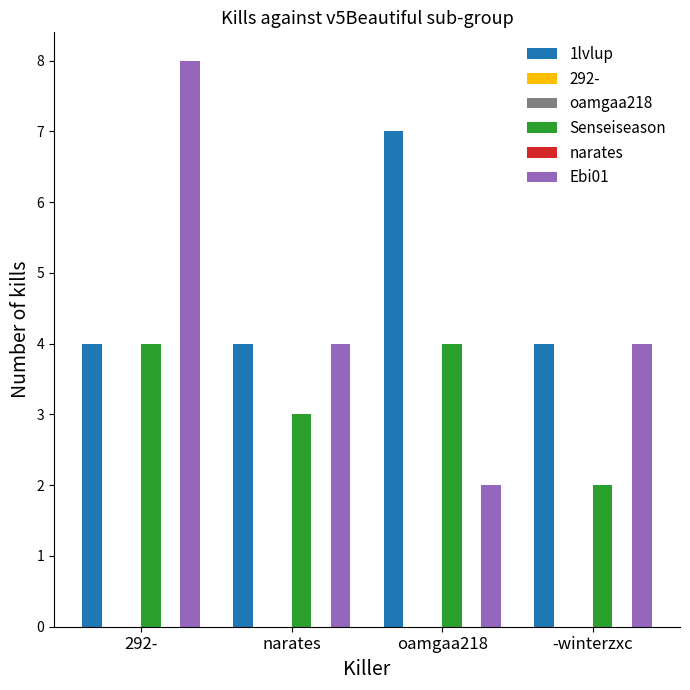

What is the label of the 2nd bar from the right?

oamgaa218